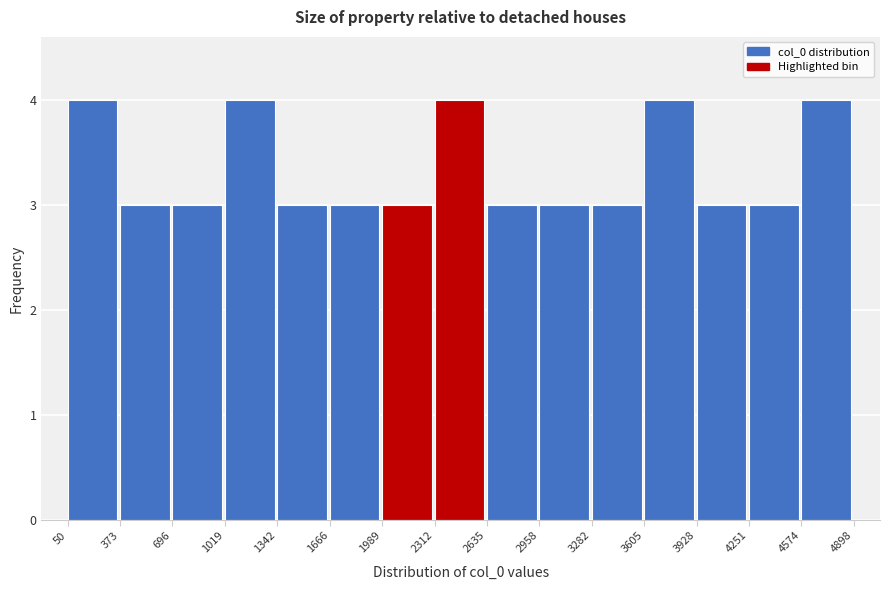

Reading left to right, transcribe this chart: for each bar, give the range it covers on the x-axis and its height. The values are not printed on the chart, so give them approximately, as read against the axis.

50 to 373: 4
373 to 696: 3
696 to 1019: 3
1019 to 1342: 4
1342 to 1666: 3
1666 to 1989: 3
1989 to 2312: 3
2312 to 2635: 4
2635 to 2958: 3
2958 to 3282: 3
3282 to 3605: 3
3605 to 3928: 4
3928 to 4251: 3
4251 to 4574: 3
4574 to 4898: 4